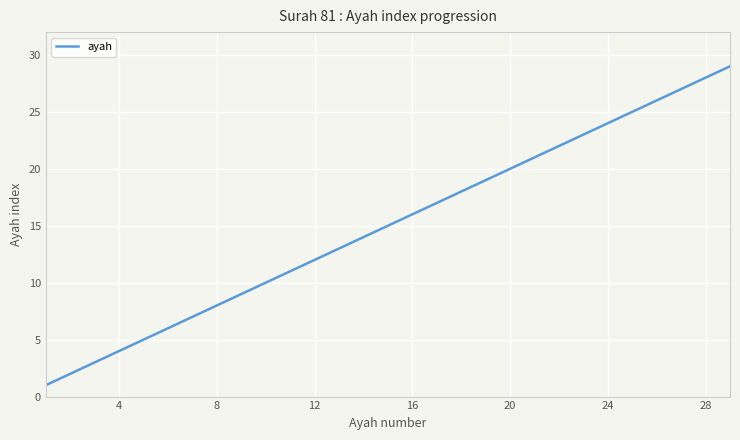

What is the difference between the maximum and minimum values?

28.0